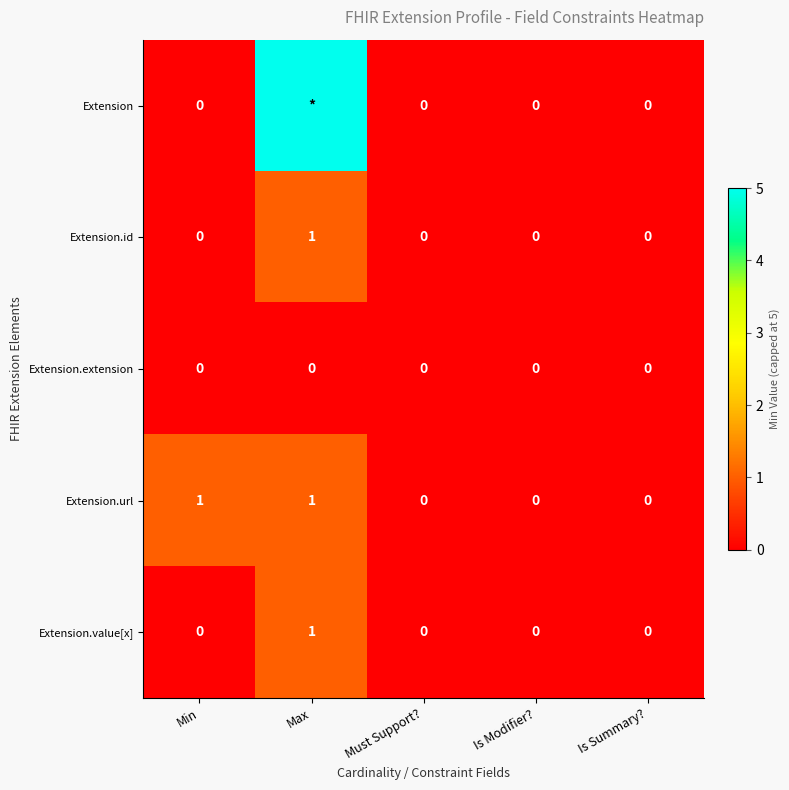

The Extension.value[x] series shows 1 at Min. True or false?

False